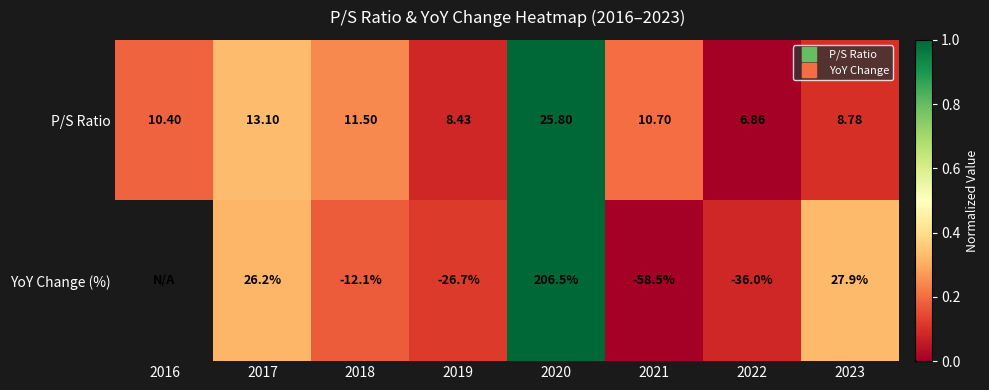

Between 2017 and 2020, which series saw the biggest shift?

YoY Change (%)